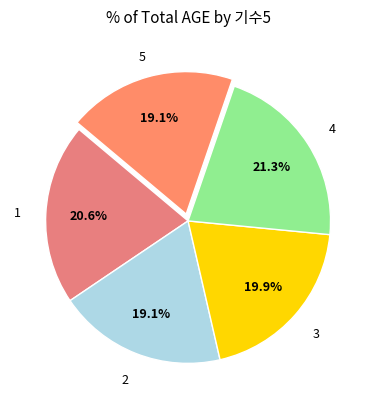

How many segments does this pie chart have?

5